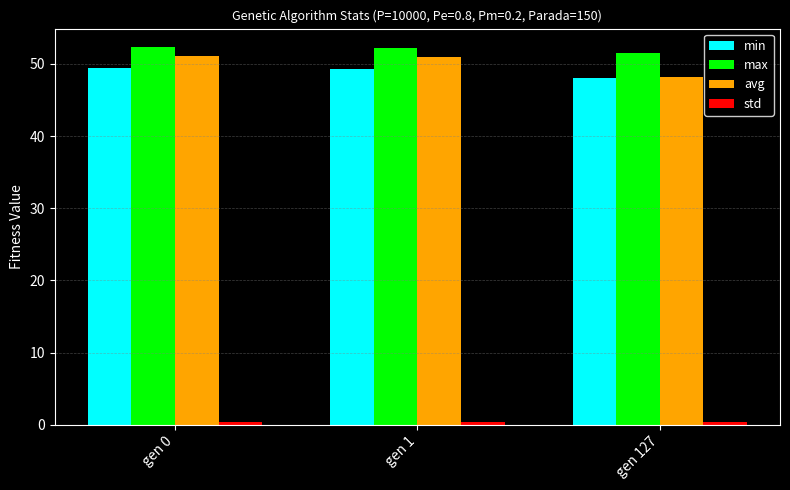

At which label is min closest to 48?

gen 127